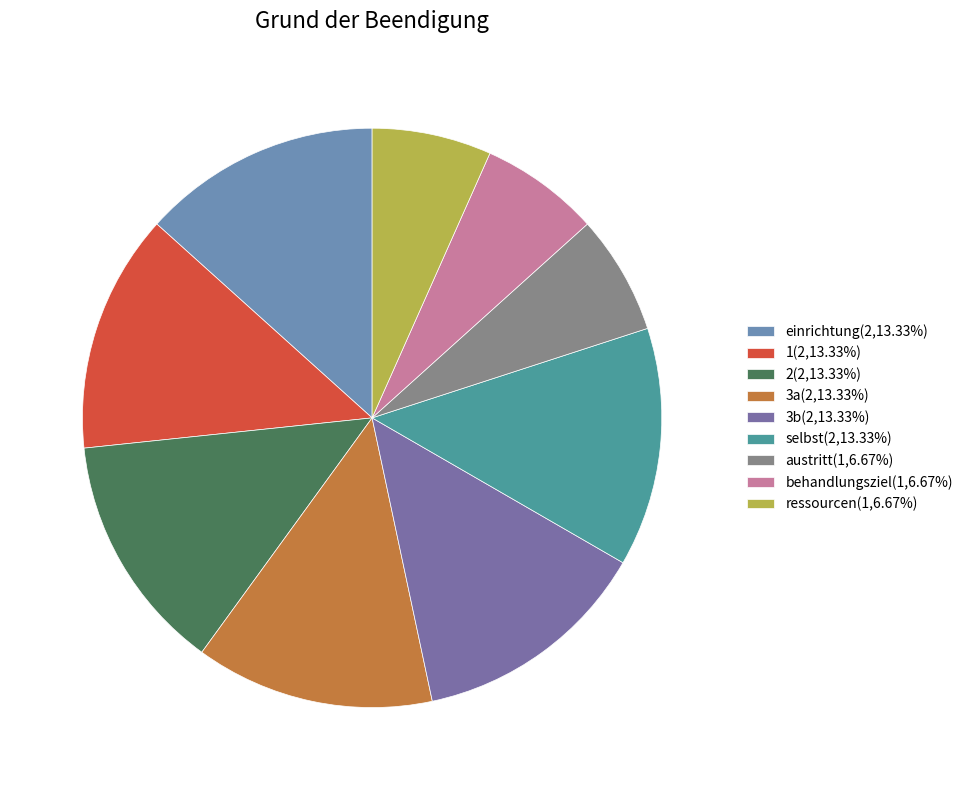

Is it true that 1 is 13% of the pie?

True